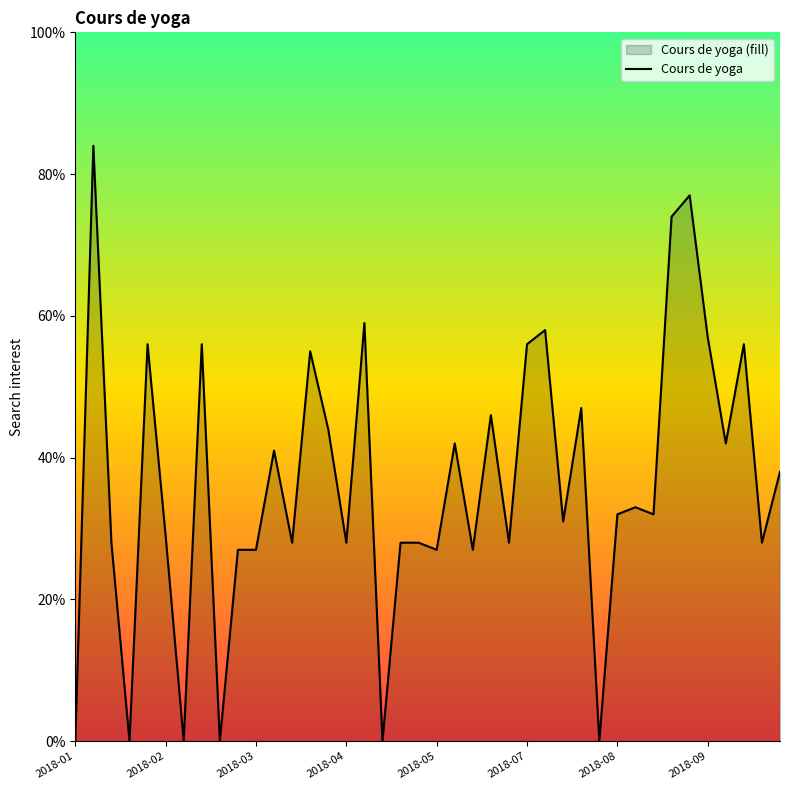

How many interior local valleys (lower than both neighbors) does the data have?

14